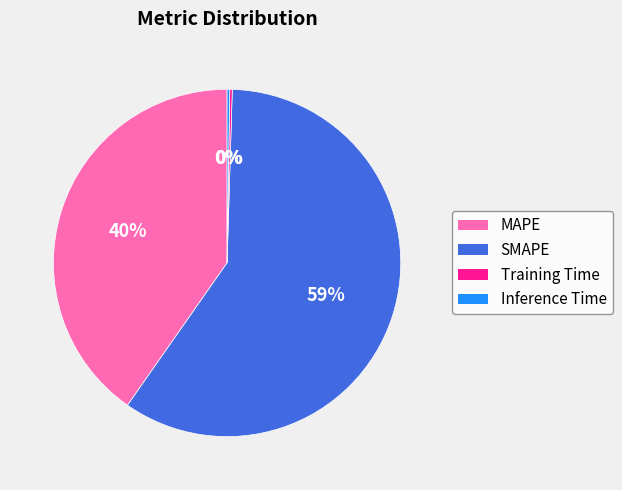

What percentage is the MAPE slice, to the nearest percent?

40%